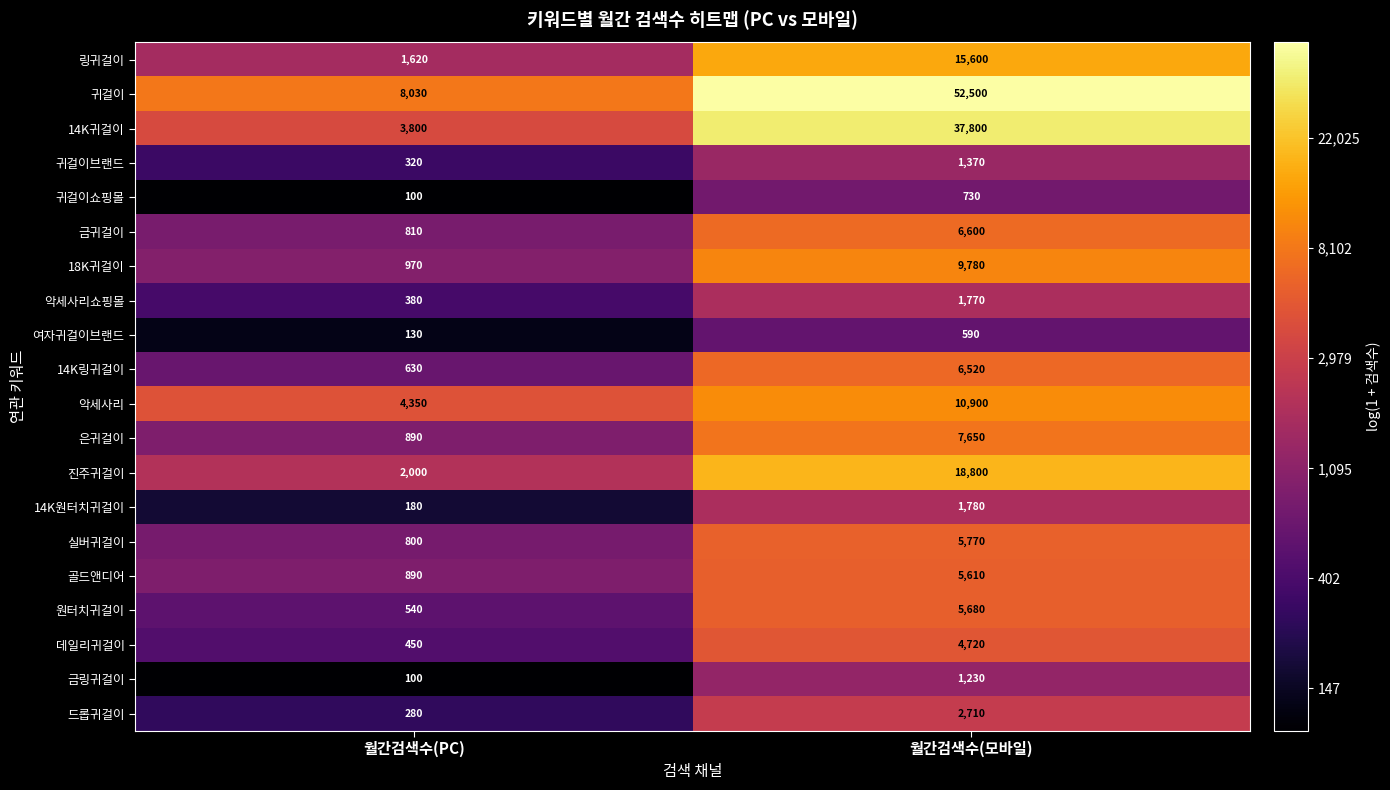

True or false: 진주귀걸이 has a value of 18800 at 월간검색수(모바일).

True